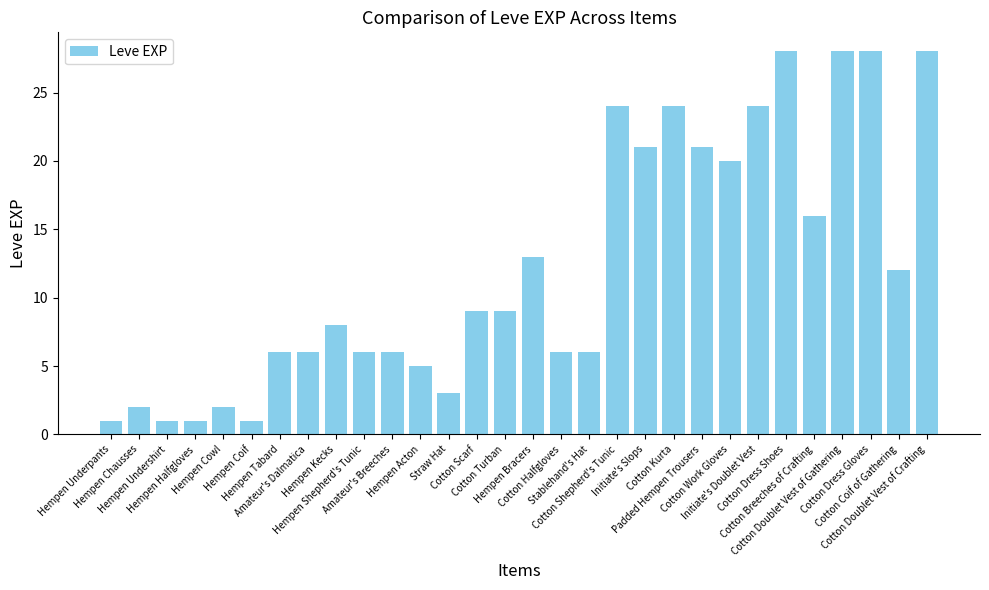

What is the difference between the values at Initiate's Doublet Vest and Hempen Undershirt?

23